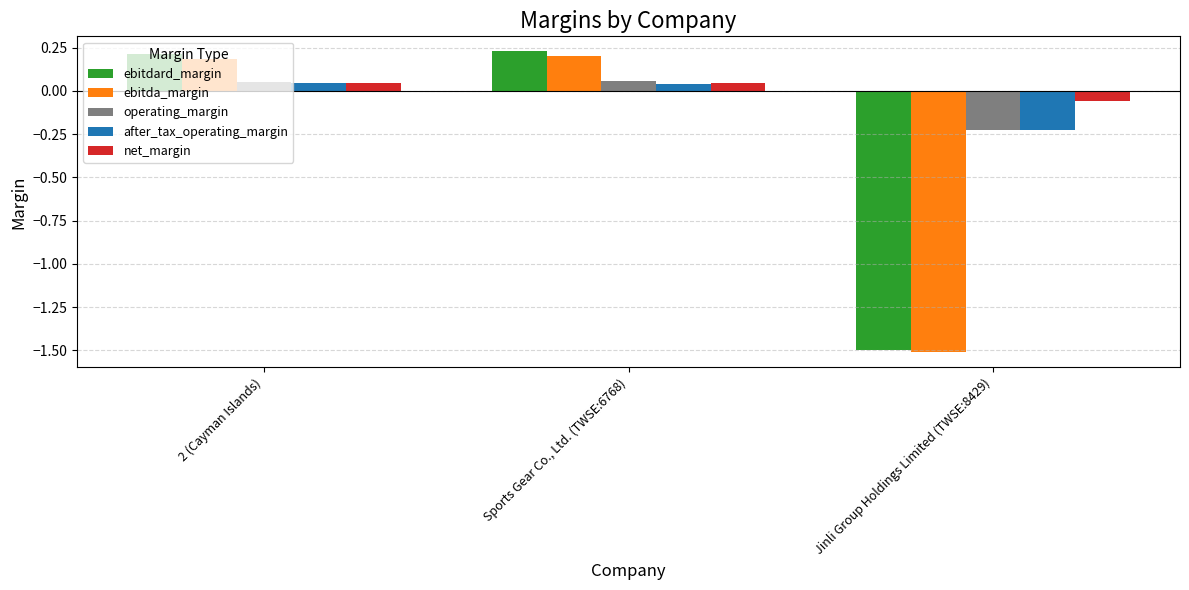

List the labels in order of operating_margin value, smallest first.

Jinli Group Holdings Limited (TWSE:8429), 2 (Cayman Islands), Sports Gear Co., Ltd. (TWSE:6768)